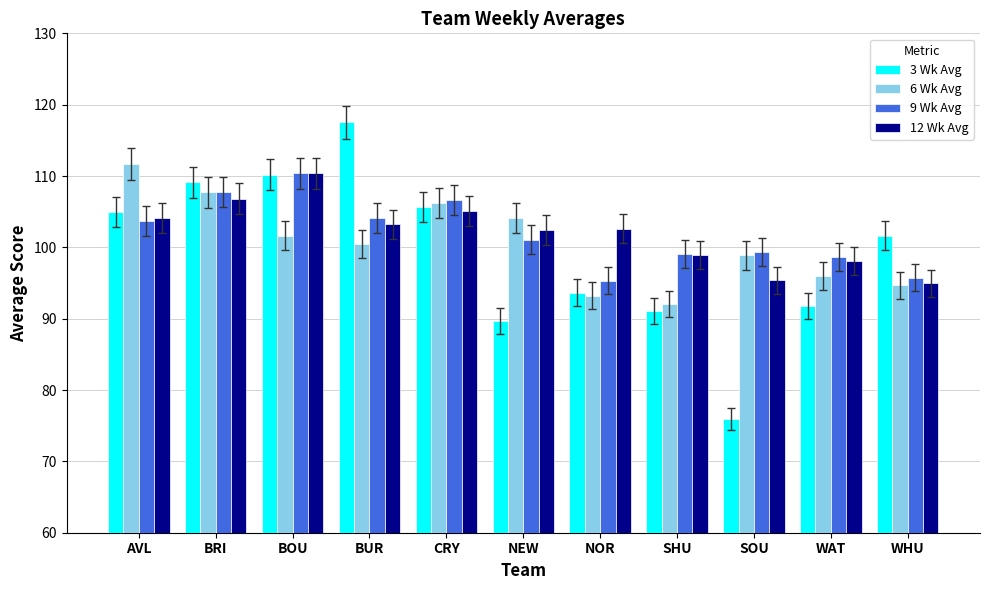

What is the maximum value for 12 Wk Avg?

110.4